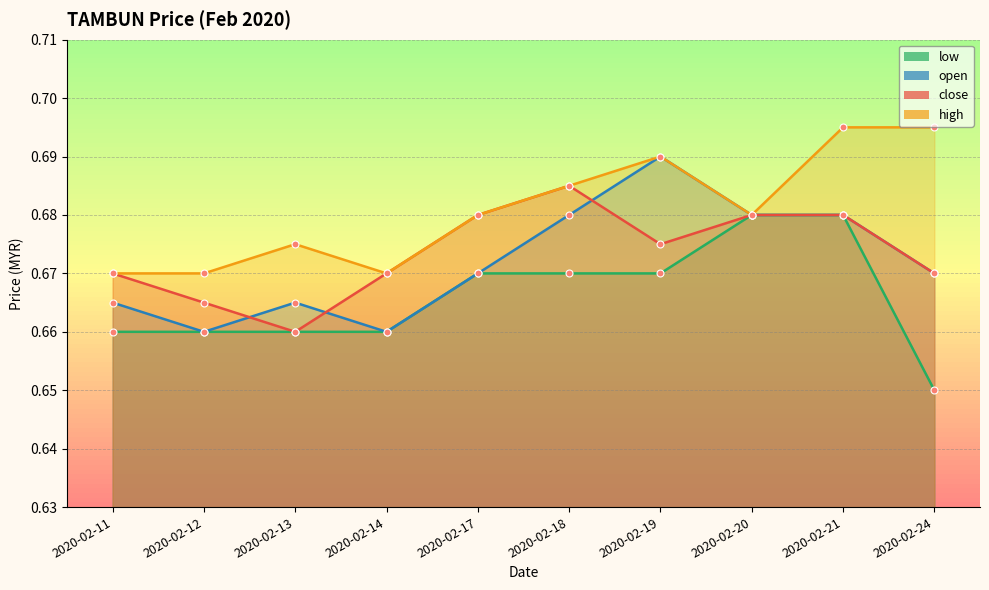

True or false: high and low intersect in this chart.

False